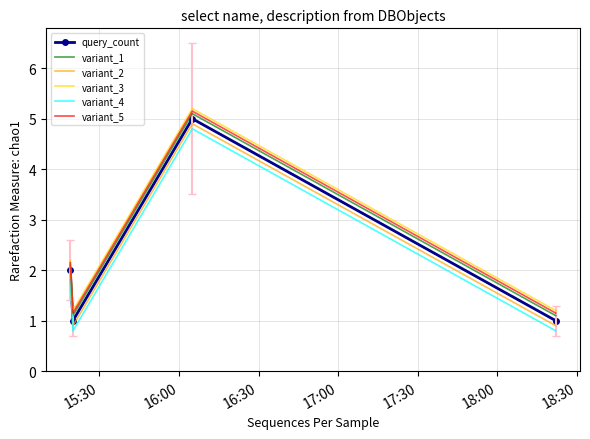

How many values in the variant_5 series are below 2?

2